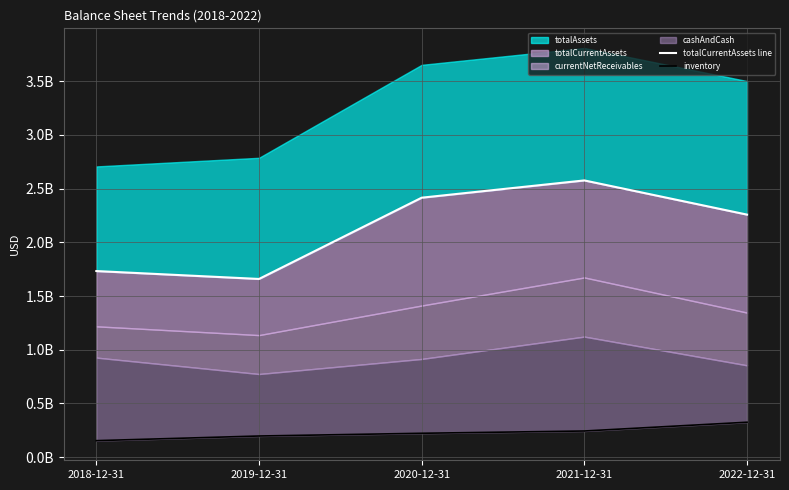

Which has a higher value, 2022-12-31 or 2020-12-31?

2020-12-31